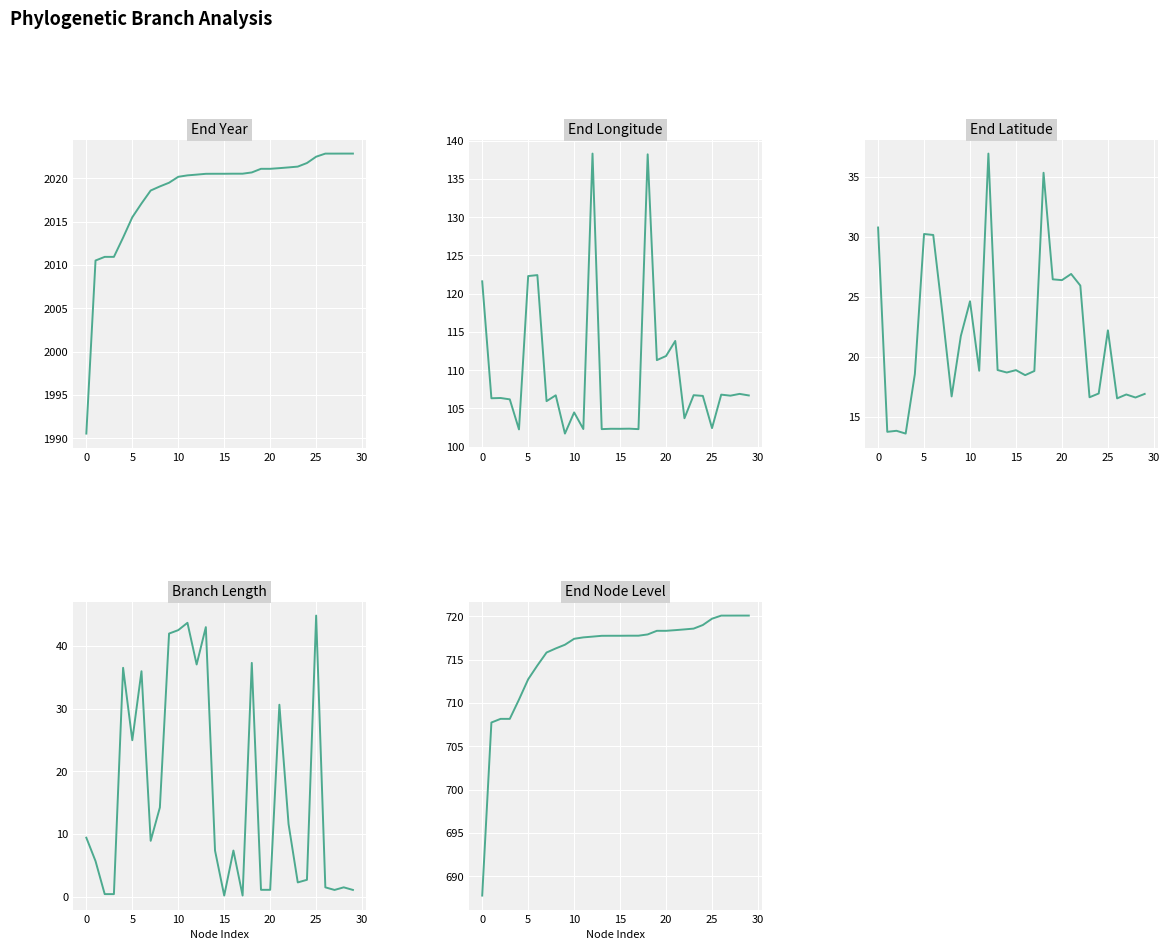

What is the sum of all End Latitude values?

650.6